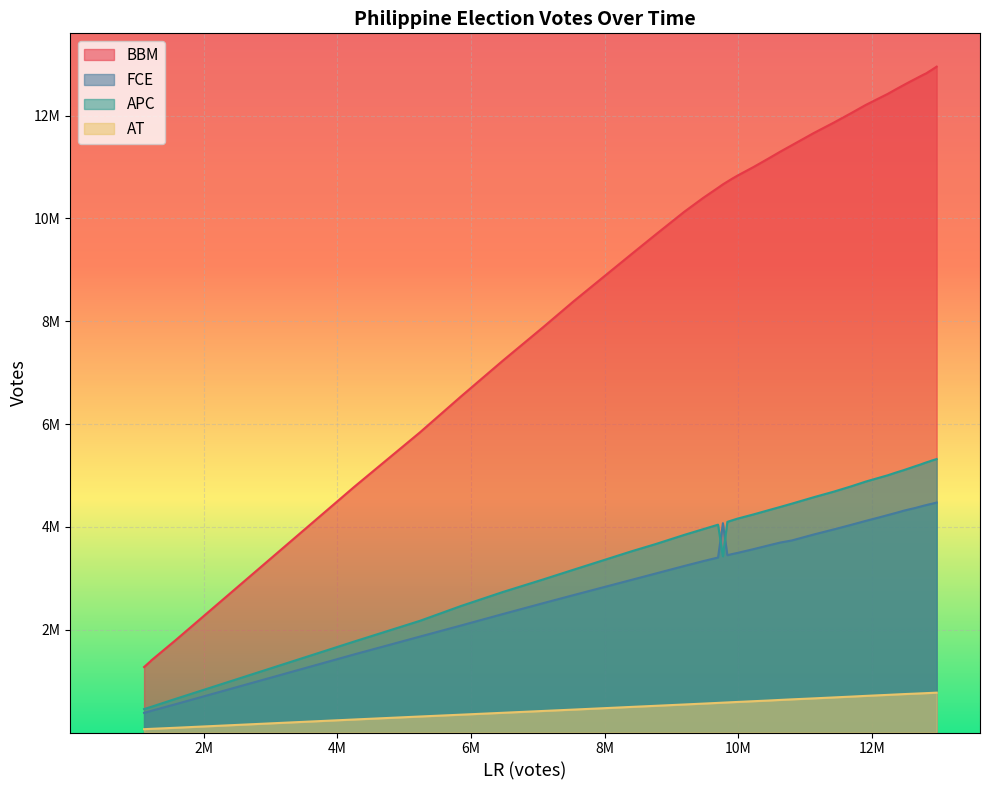

How many interior local valleys does the FCE series have?

1